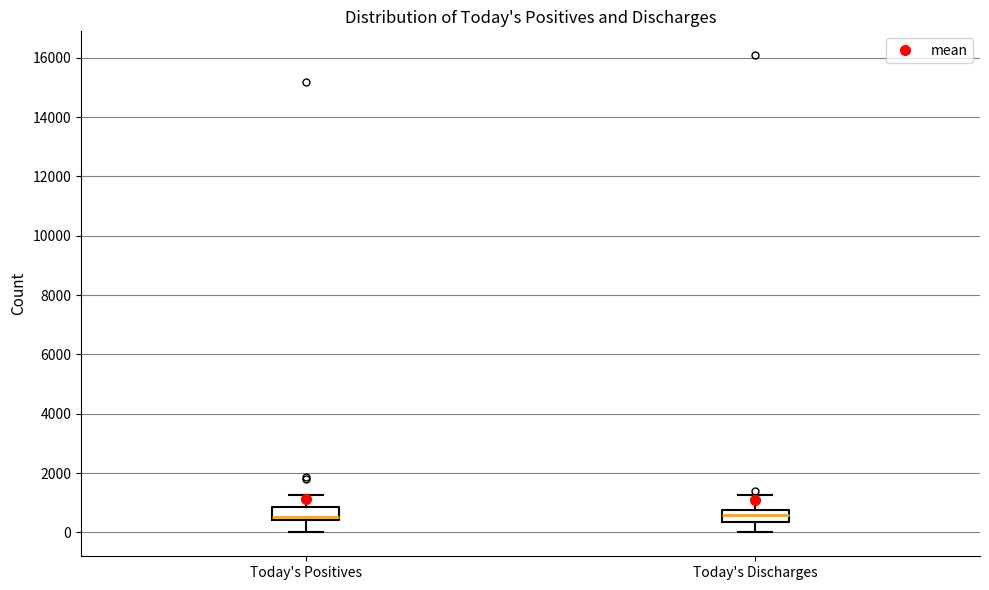

Where does the median line of the box for Today's Positives sit on the y-axis? The values are not printed on the chart, so give them approximately, as read against the axis.

600